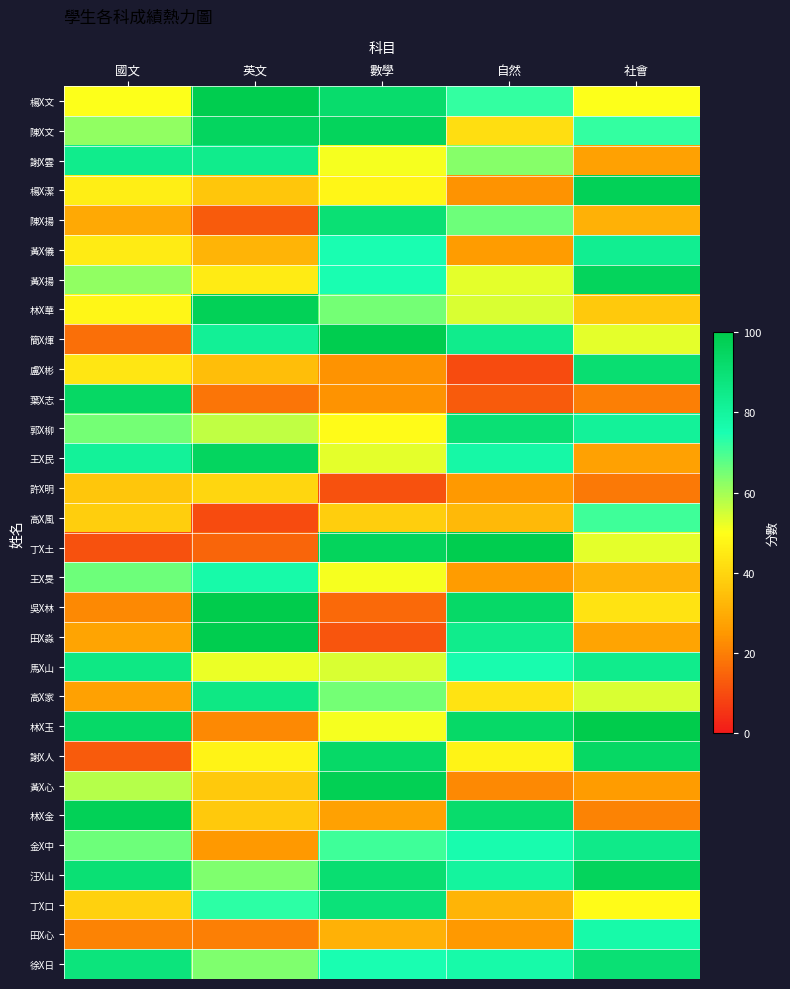

Which series has the widest spread of values?

丁X土